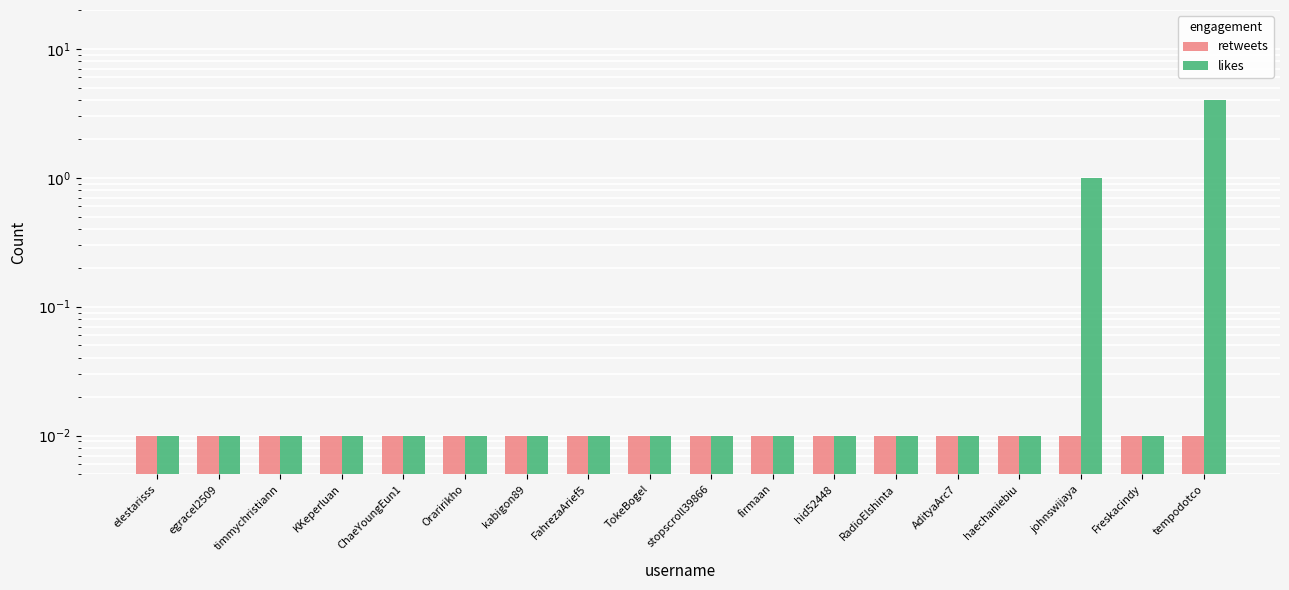

Reading left to right, what are all the values shown in this chart?

retweets: 0.0	0.0	0.0	0.0	0.0	0.0	0.0	0.0	0.0	0.0	0.0	0.0	0.0	0.0	0.0	0.0	0.0	0.0
likes: 0.0	0.0	0.0	0.0	0.0	0.0	0.0	0.0	0.0	0.0	0.0	0.0	0.0	0.0	0.0	1.0	0.0	4.0